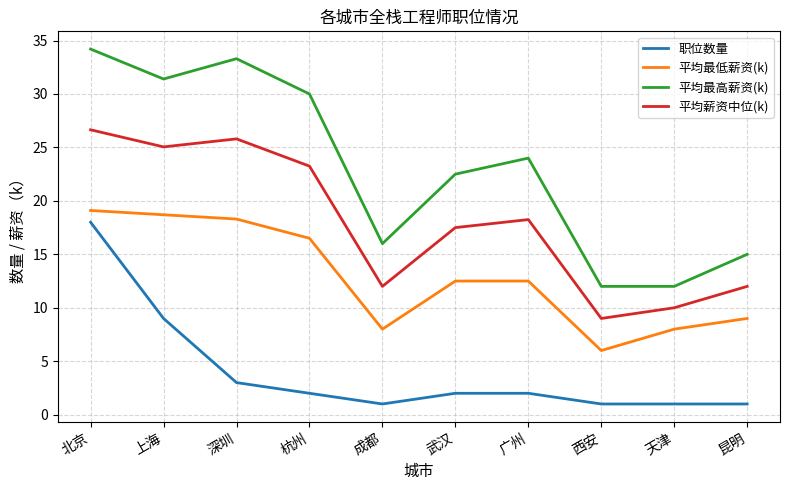

What is the greatest value displayed?

34.2